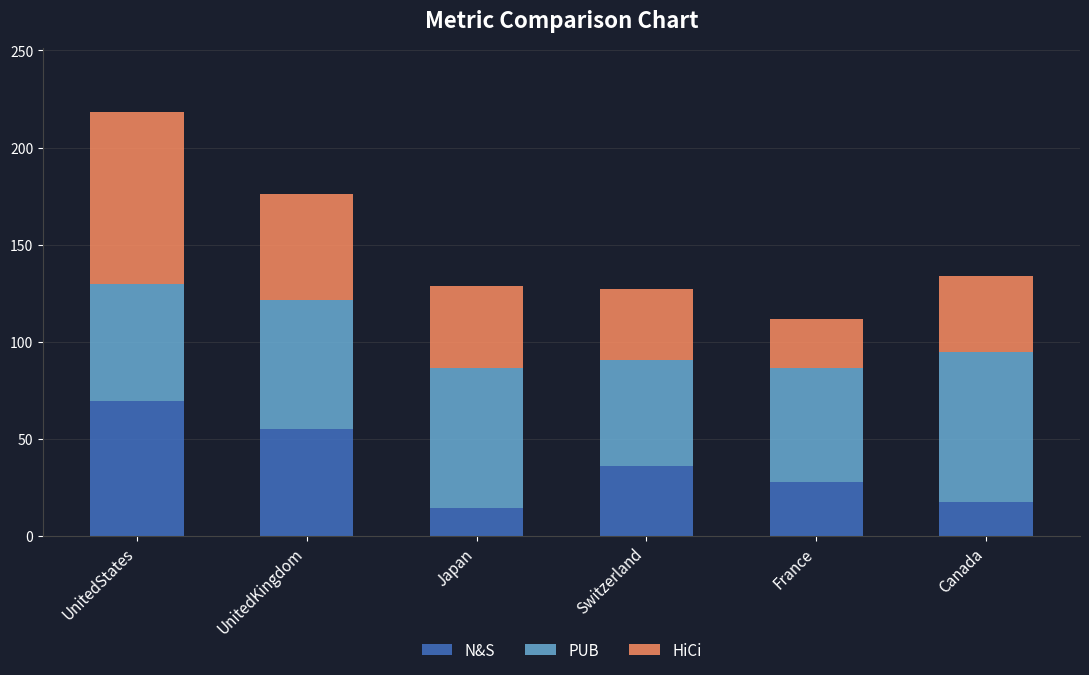

What is the average value of the N&S series?

36.6